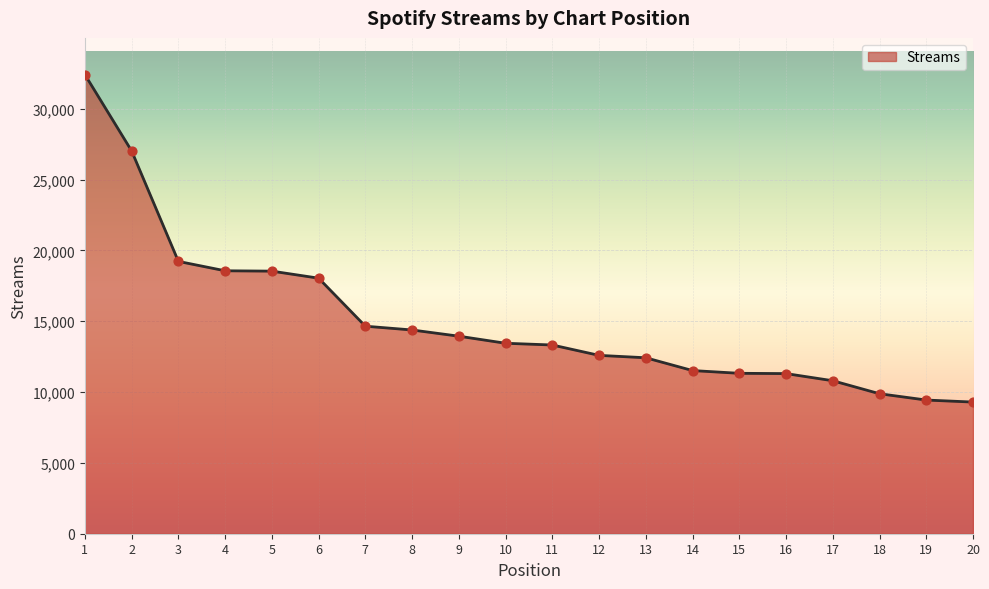

Between 17 and 12, which is larger?

12